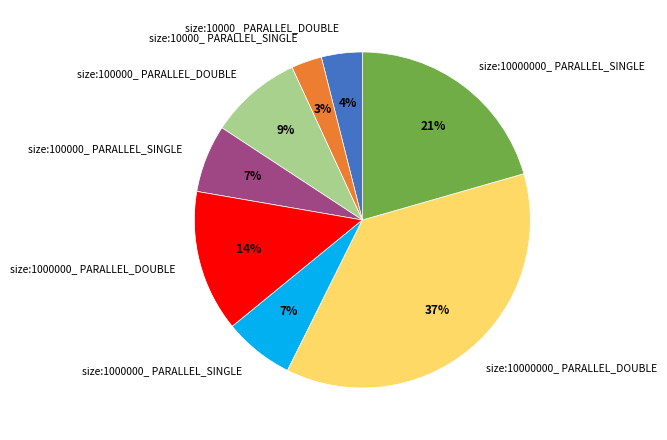

Is there a majority slice in this chart?

No